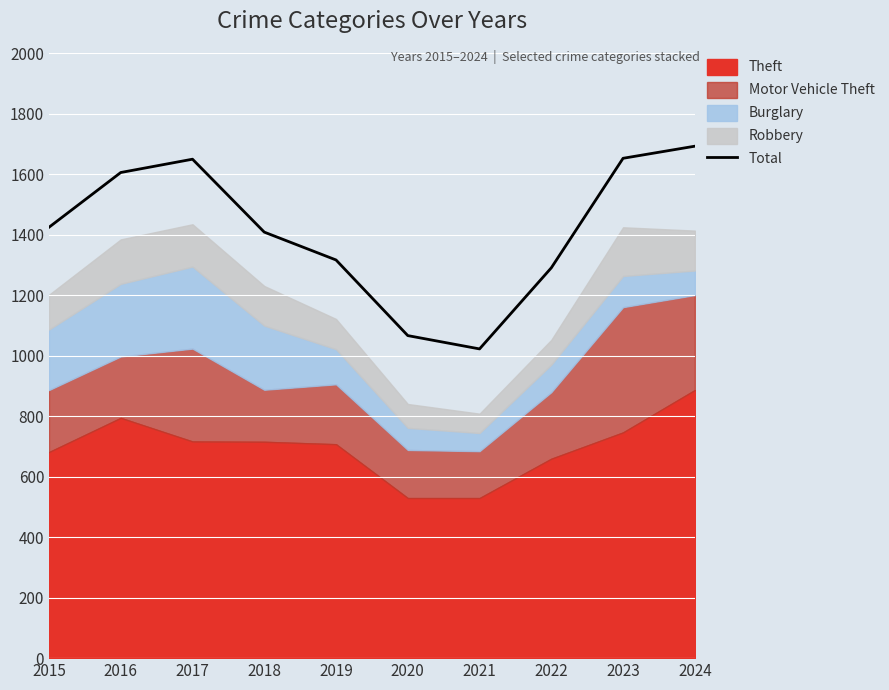

What is the difference between the second highest and minimum values?

630